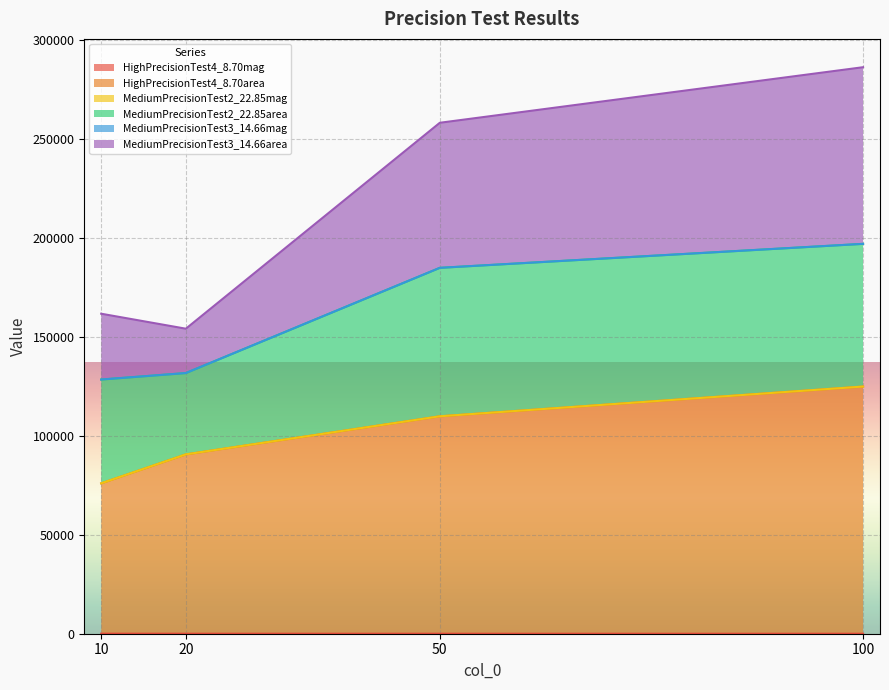

At which label is HighPrecisionTest4_8.70area closest to 100421?

50